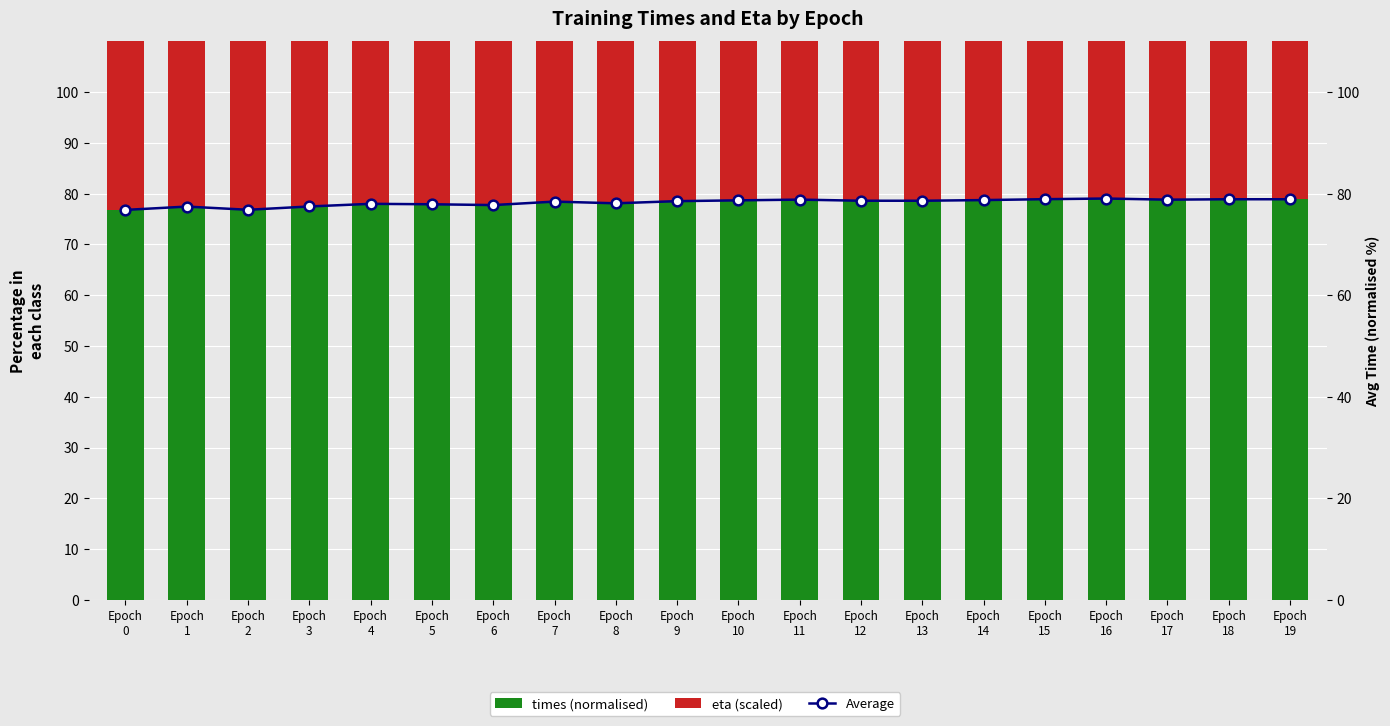

At how many categories does at least one series exceed 69?

20